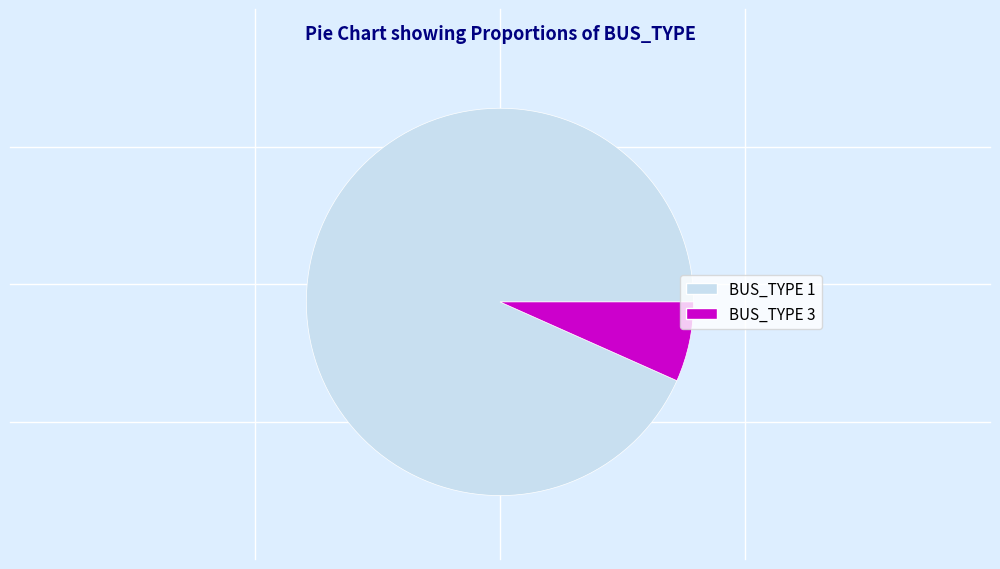

Rank the categories by value from lowest to highest.

BUS_TYPE 3, BUS_TYPE 1